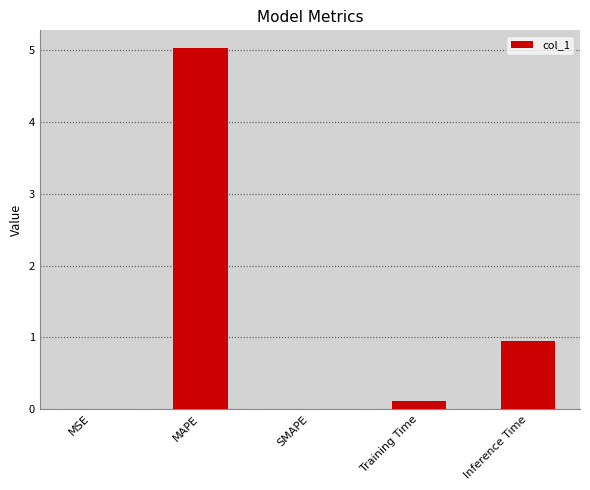

Which label corresponds to the largest value in the chart?

MAPE